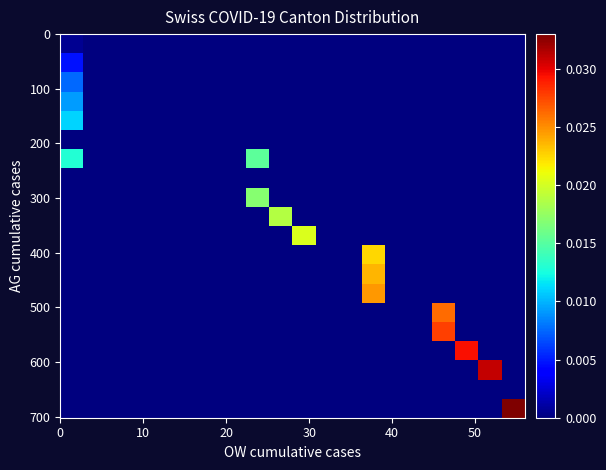

Count the number of categories in the chart.

20